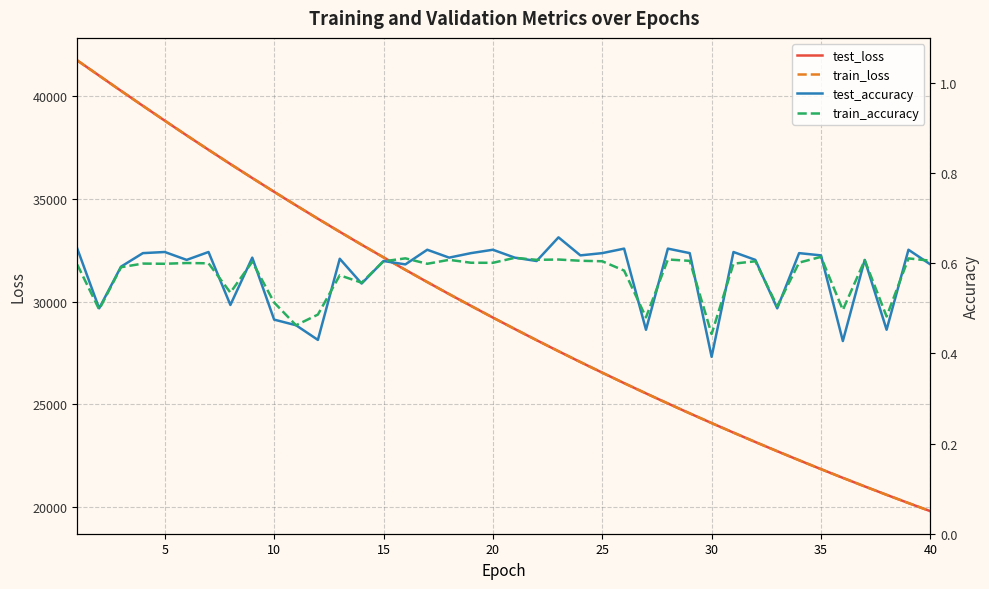

Count the number of categories in the chart.

40